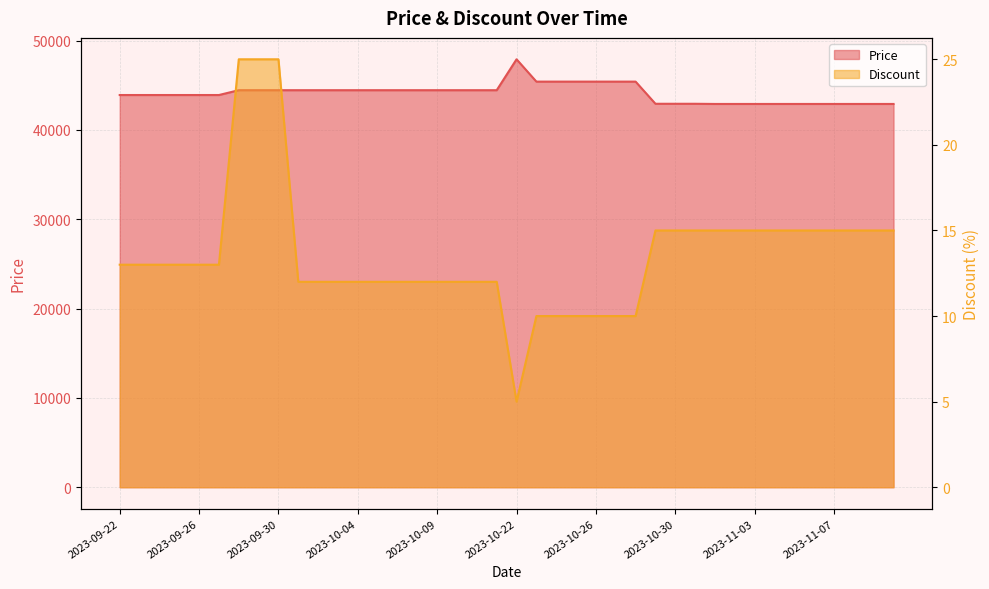

What is the highest value of the Price series?

47900